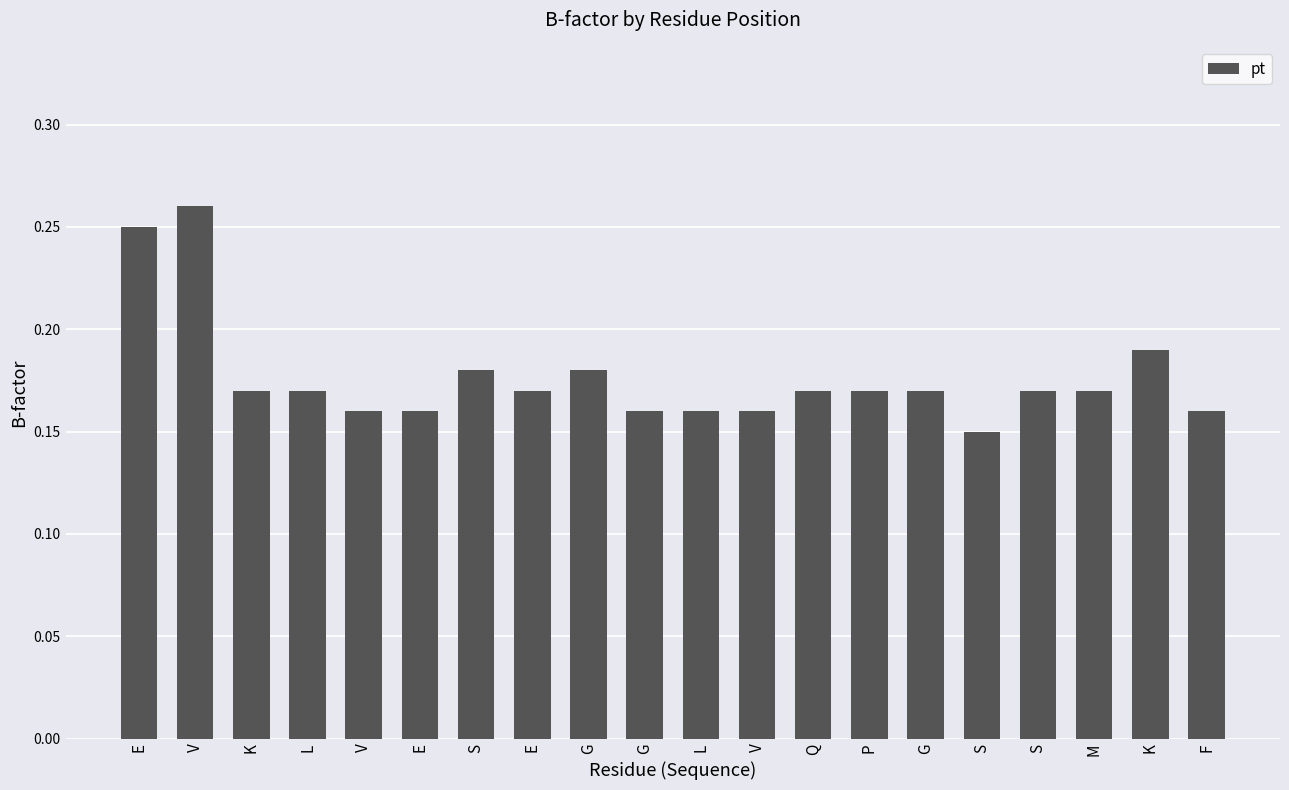

Reading right to left, transcribe all the data shown in this chart.

F=0.2	K=0.2	M=0.2	S=0.2	S=0.1	G=0.2	P=0.2	Q=0.2	V=0.2	L=0.2	G=0.2	G=0.2	E=0.2	S=0.2	E=0.2	V=0.2	L=0.2	K=0.2	V=0.3	E=0.2